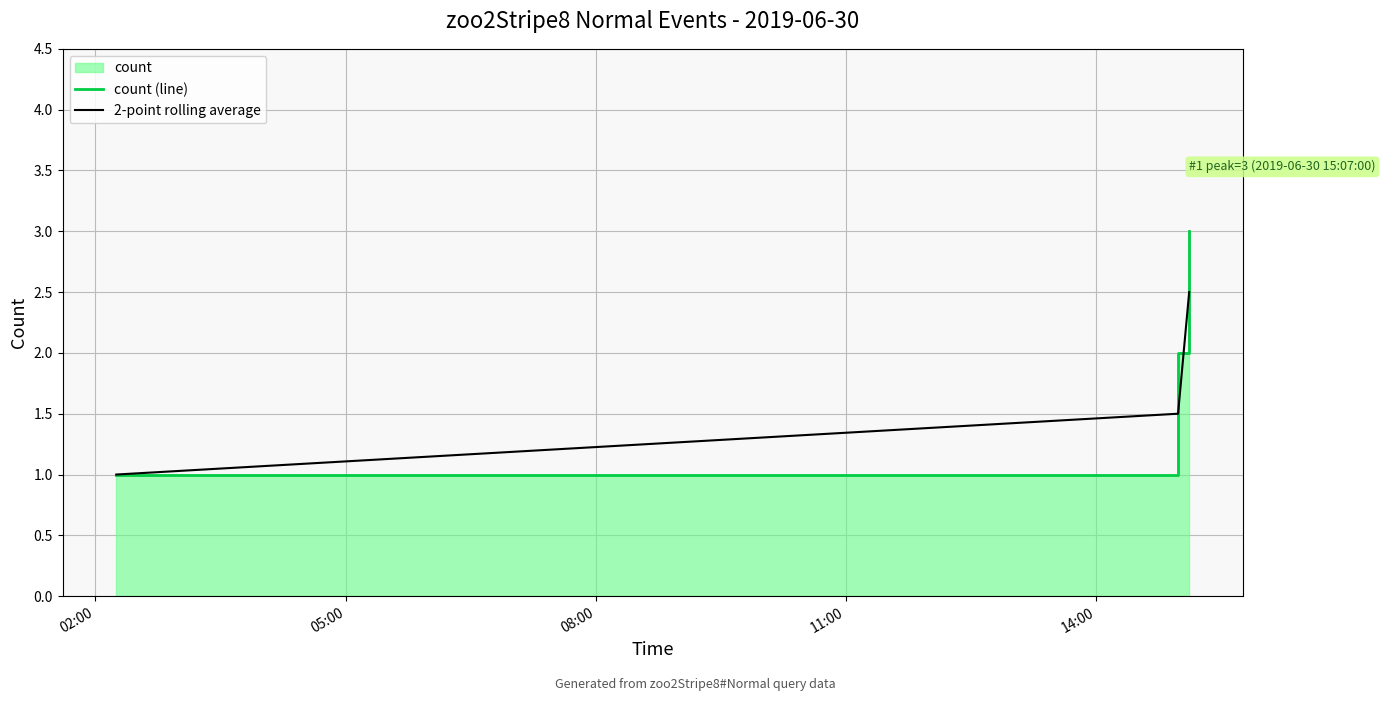

Which series has the largest range (max minus min)?

count (line)